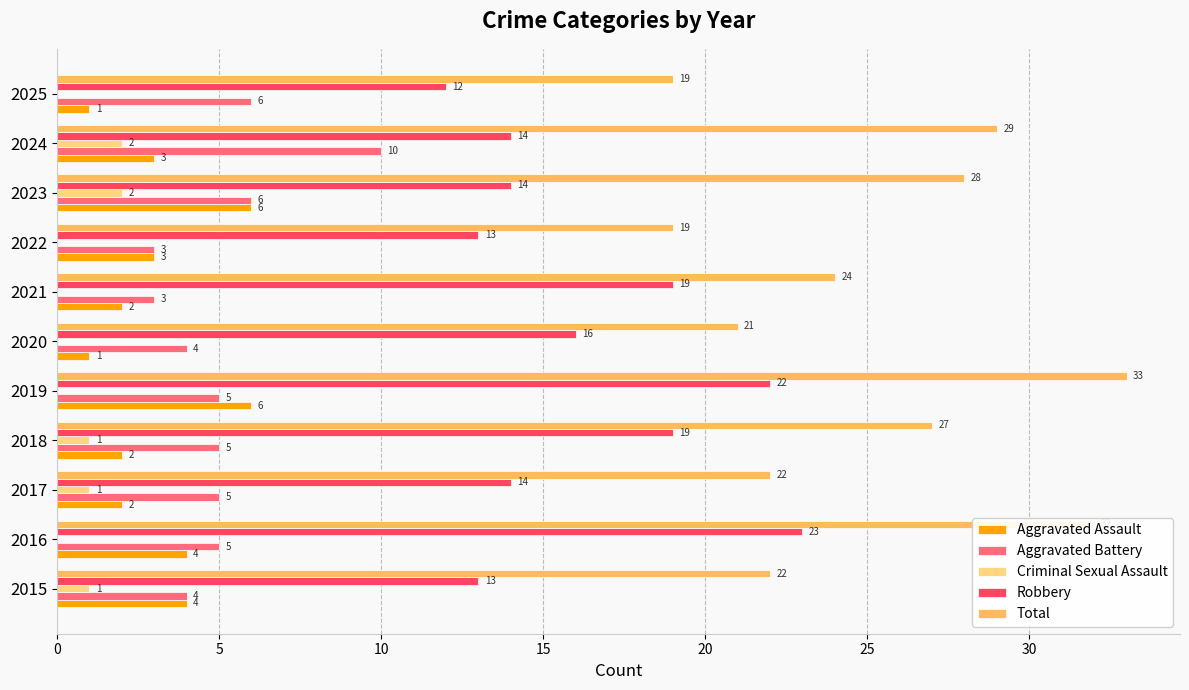

At which label is Robbery closest to 17?

2020